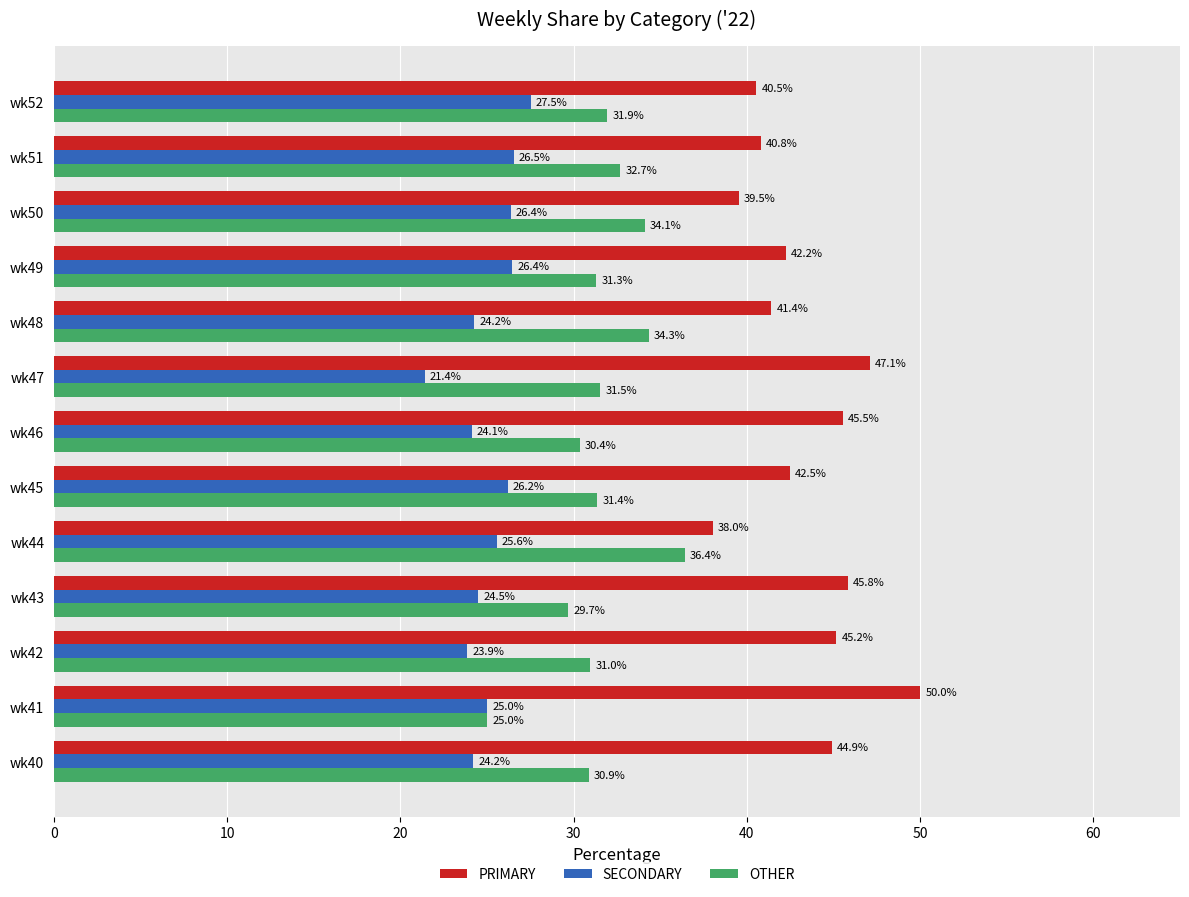

What is the minimum value for OTHER?

25.0